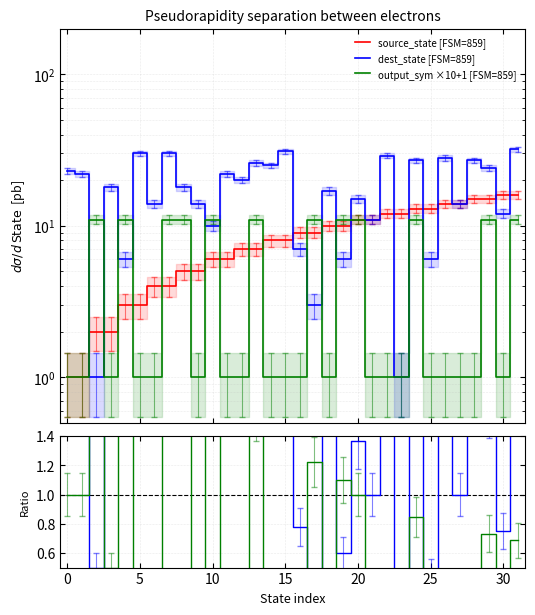

What is the value of the dest_state [FSM=859] point at the 1st from the left?

23.0